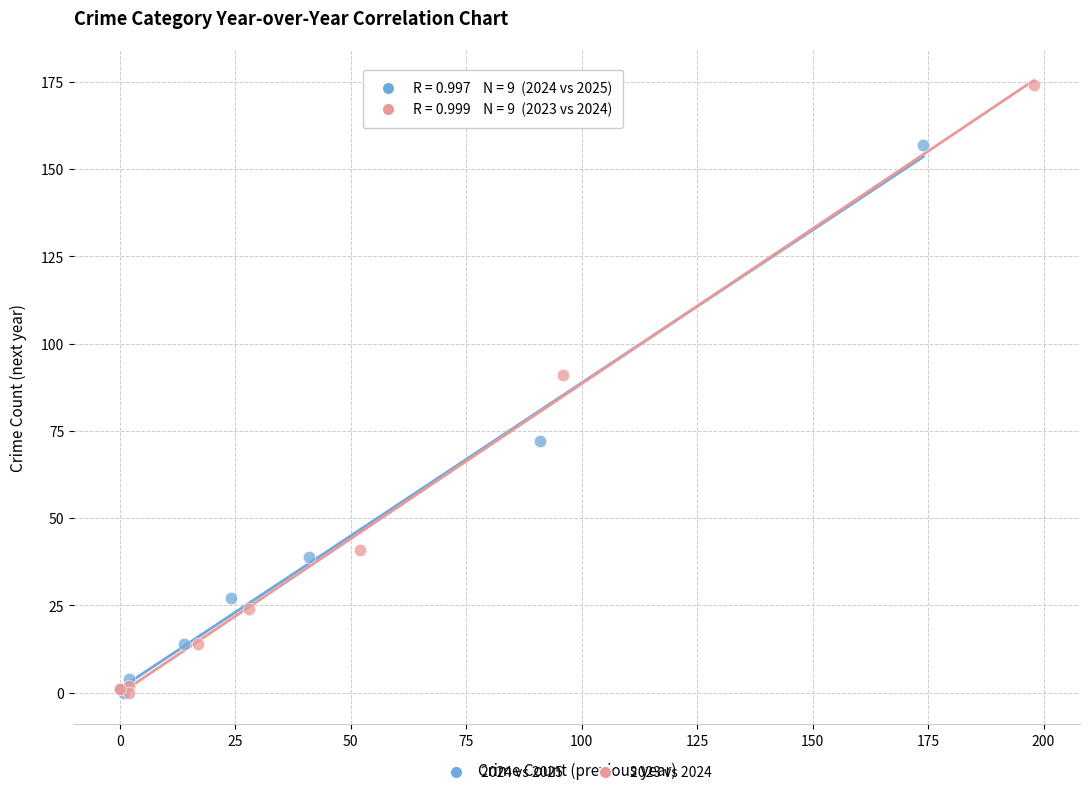

Which series reaches the maximum Y coordinate?

2023 vs 2024